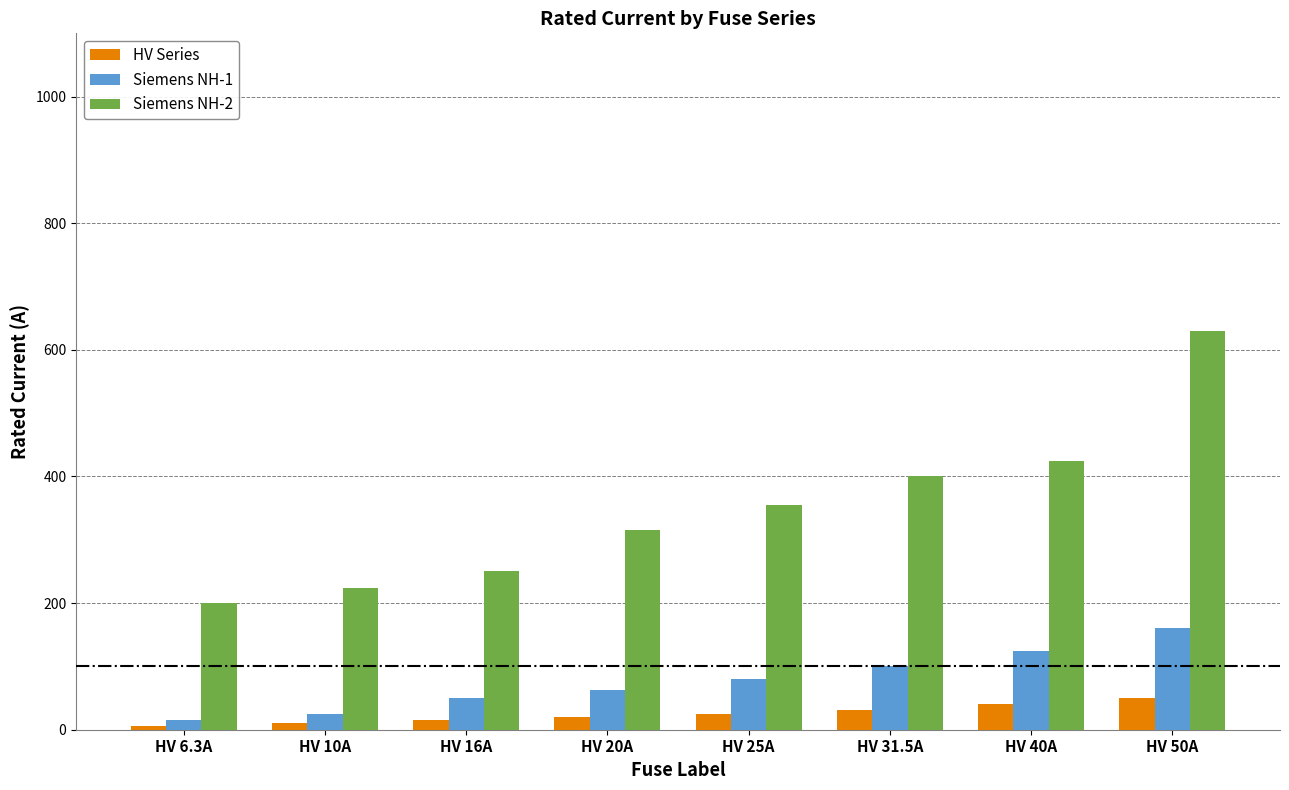

What is the value of the Siemens NH-2 bar at the 1st from the left?

200.0